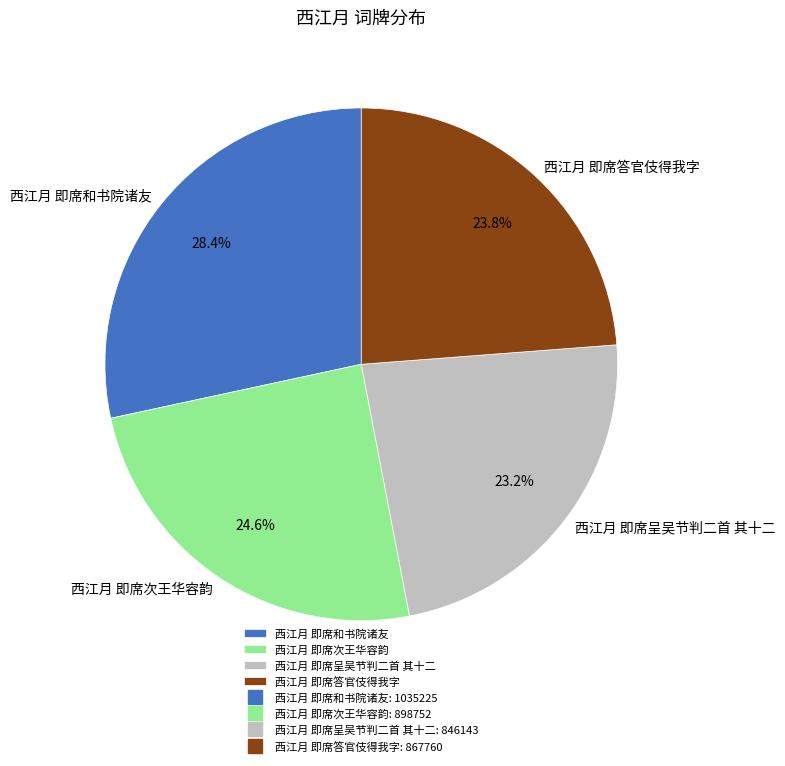

How many slices are in this pie chart?

4